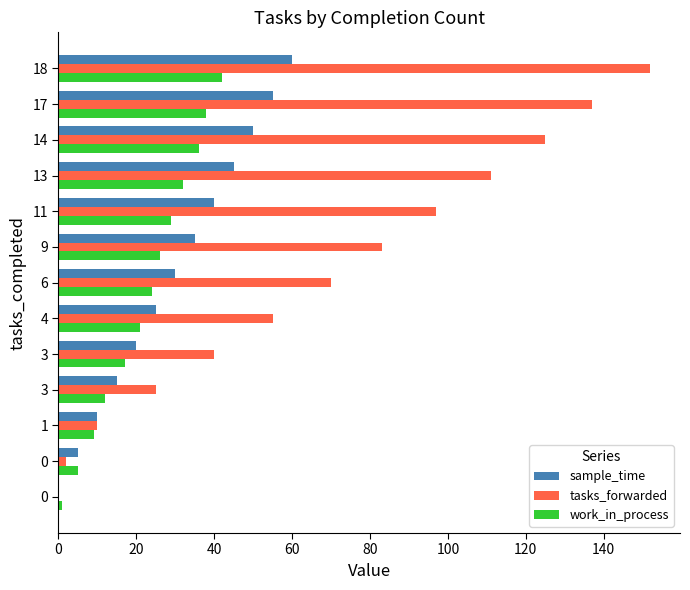

What is the difference between the highest and lowest values at 0?

1